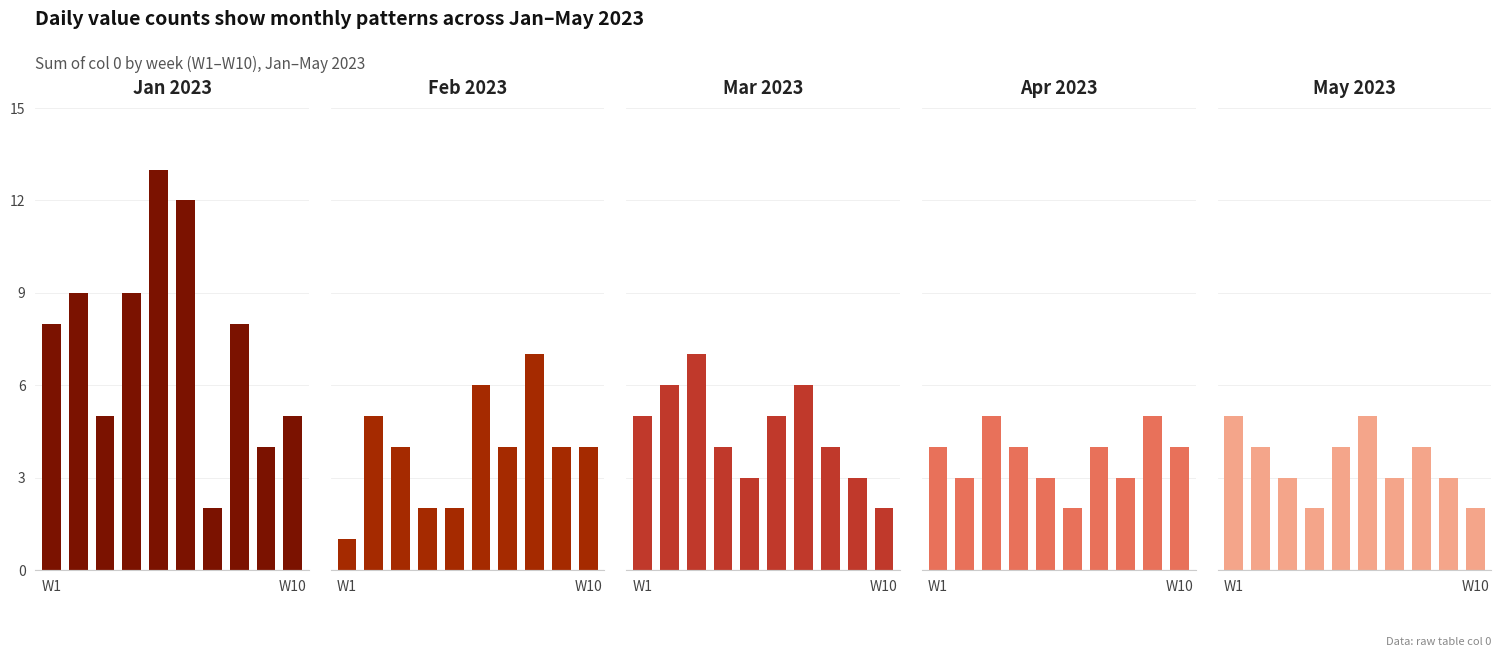

Rank the series by their maximum value, from lowest to highest.

Apr 2023, May 2023, Feb 2023, Mar 2023, Jan 2023